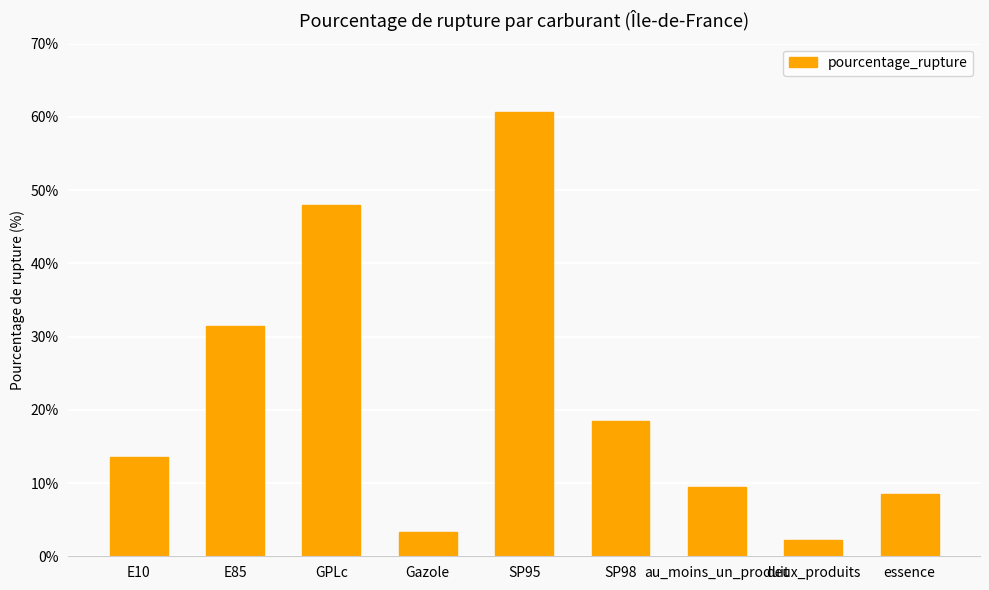

What is the change in value from E10 to deux_produits?

-11.3